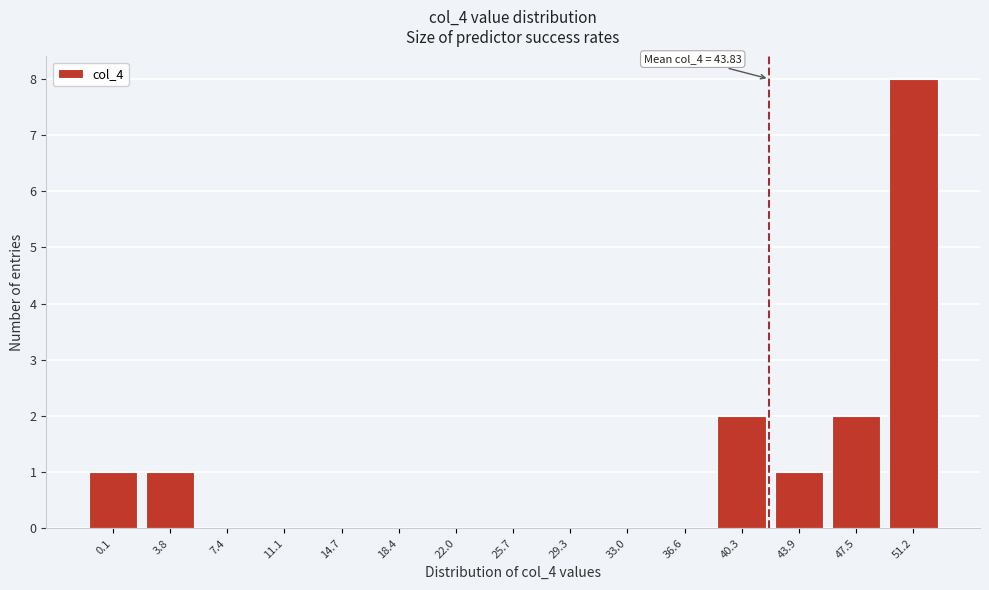

Reading left to right, extract all data points from this chart.

0.1=1	3.8=1	7.4=0	11.1=0	14.7=0	18.4=0	22.0=0	25.7=0	29.3=0	33.0=0	36.6=0	40.3=2	43.9=1	47.5=2	51.2=8